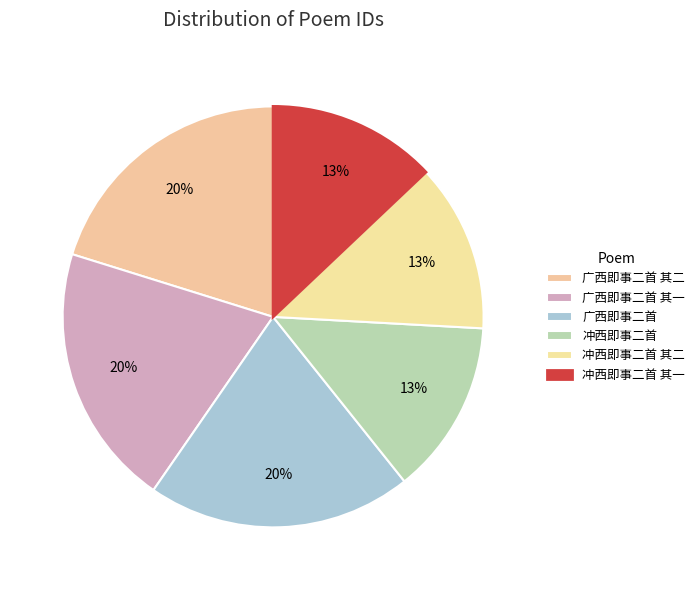

How many segments does this pie chart have?

6